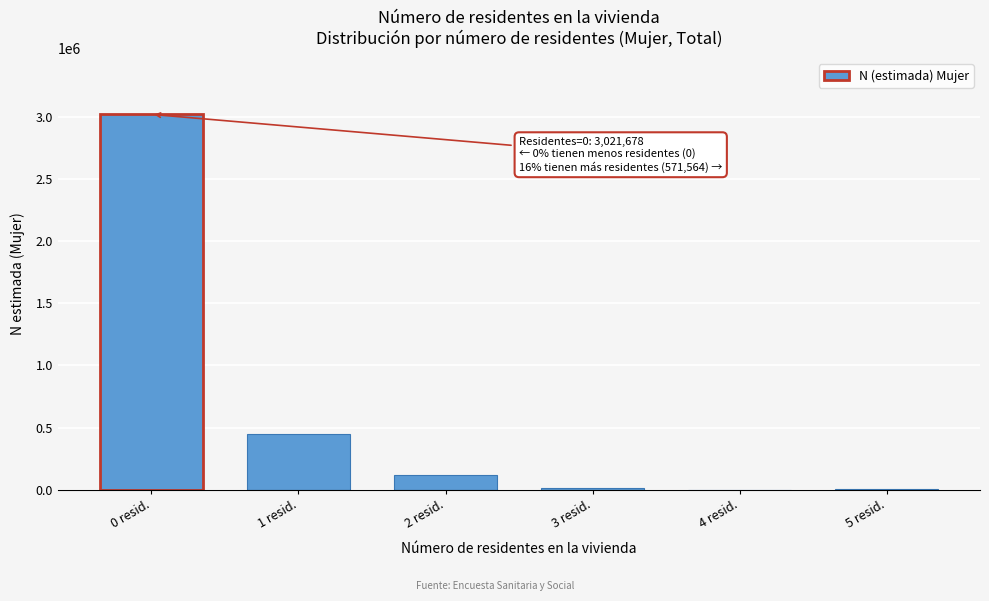

What is the sum of all values?

3593242